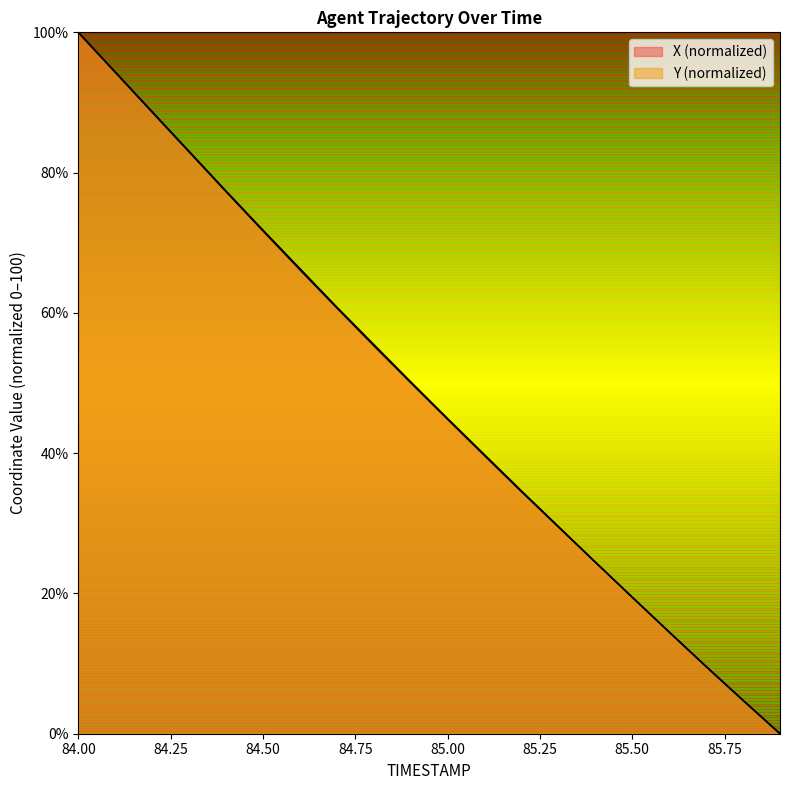

Between which two adjacent categories do Y and X first intersect?

85.3 and 85.4